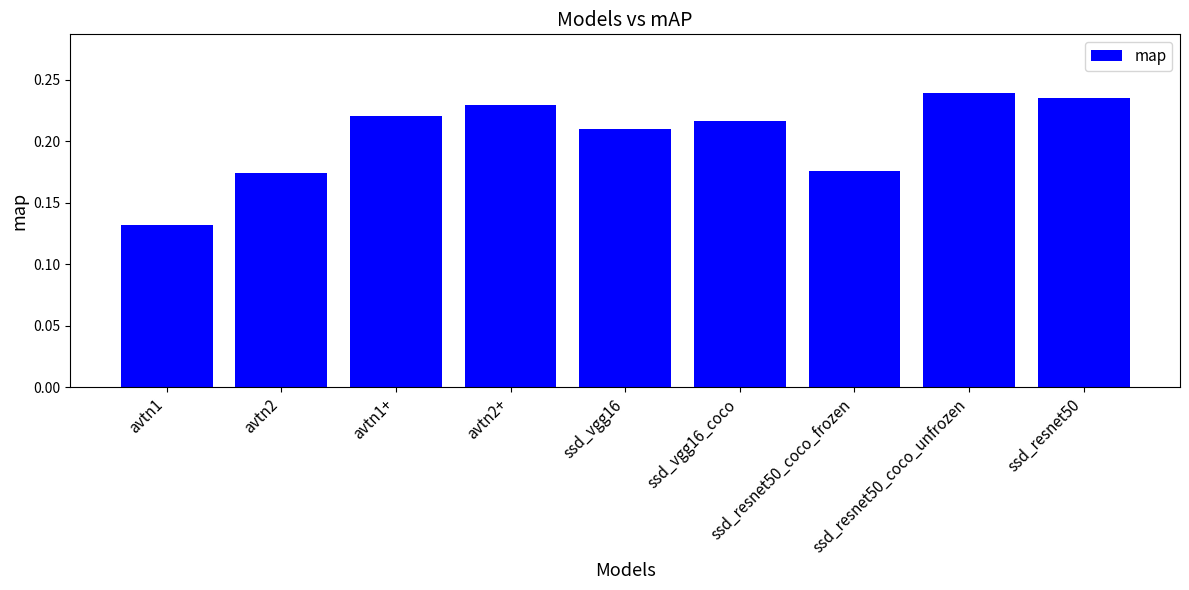

Which category has the highest value across all series?

ssd_resnet50_coco_unfrozen